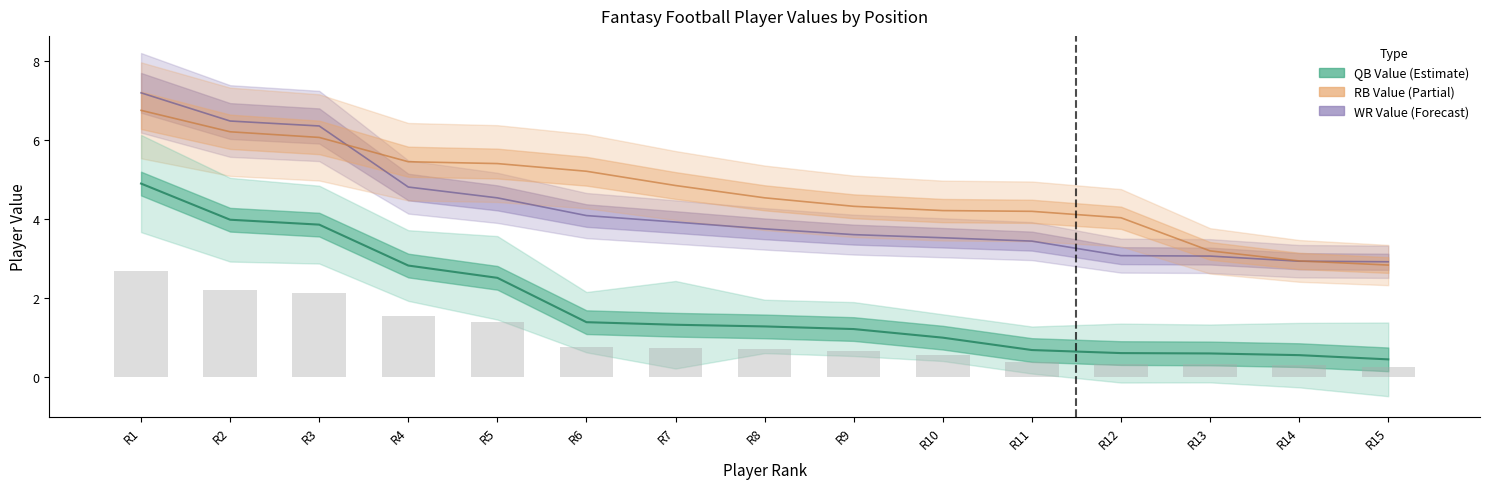

At how many categories does at least one series exceed 2?

15